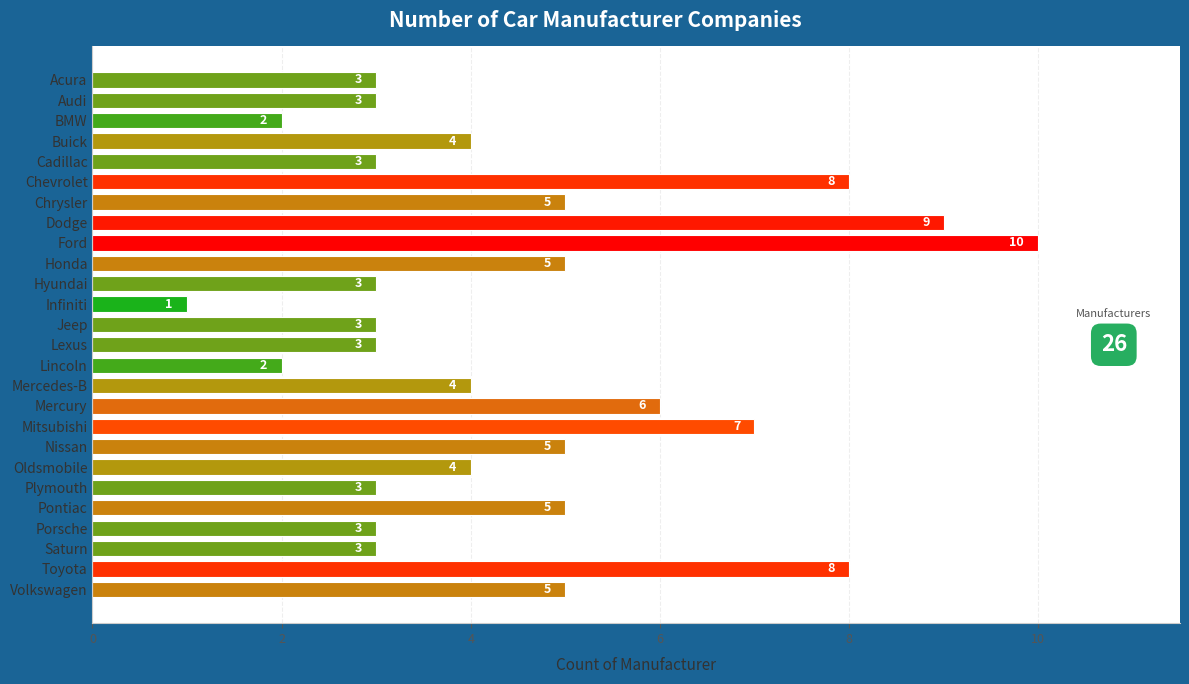

The chart shows a value of 3 at Lexus. True or false?

True